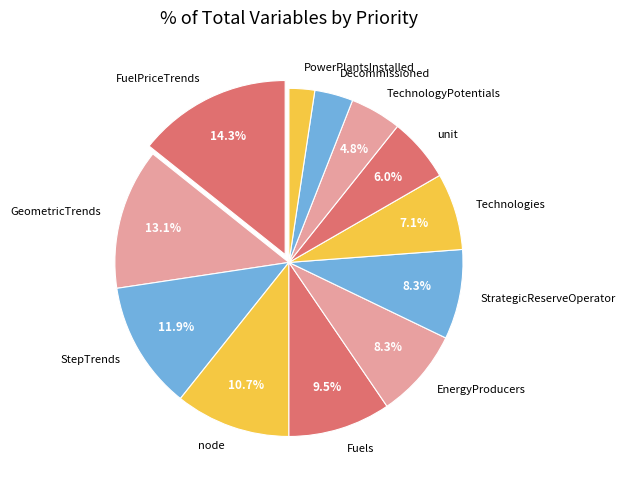

Count the number of slices in the pie.

12